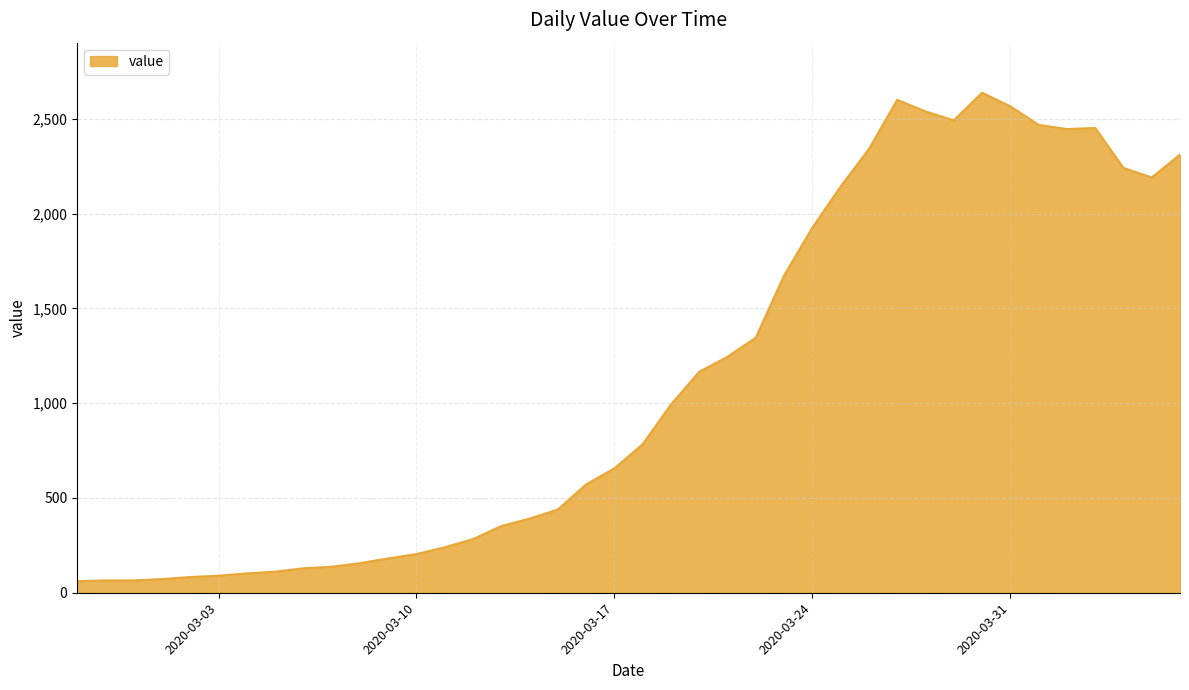

What is the smallest value displayed?

61